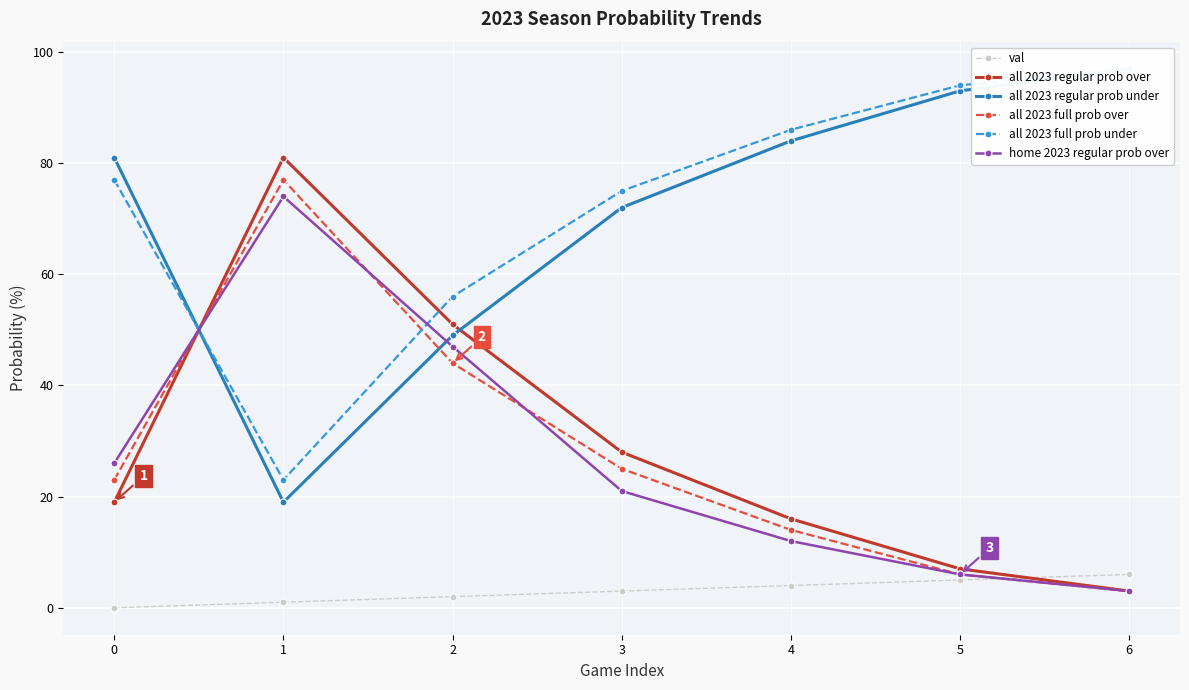

What is the sum of all val values?

21